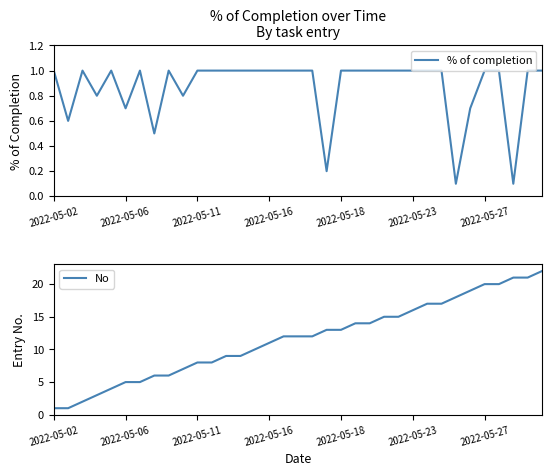

True or false: No and % of completion cross at least once.

False